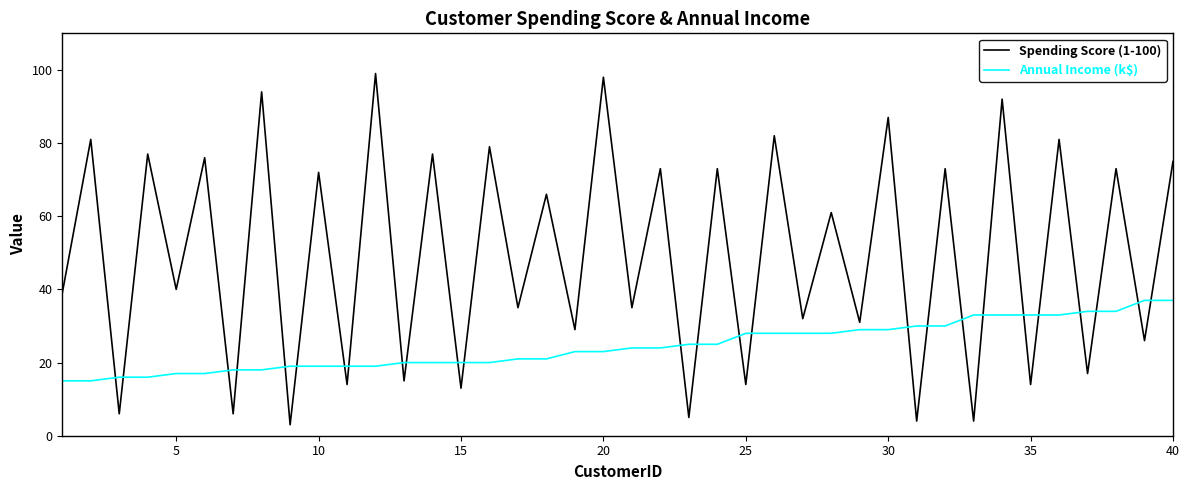

Which series has the largest total across all categories?

Spending Score (1-100)